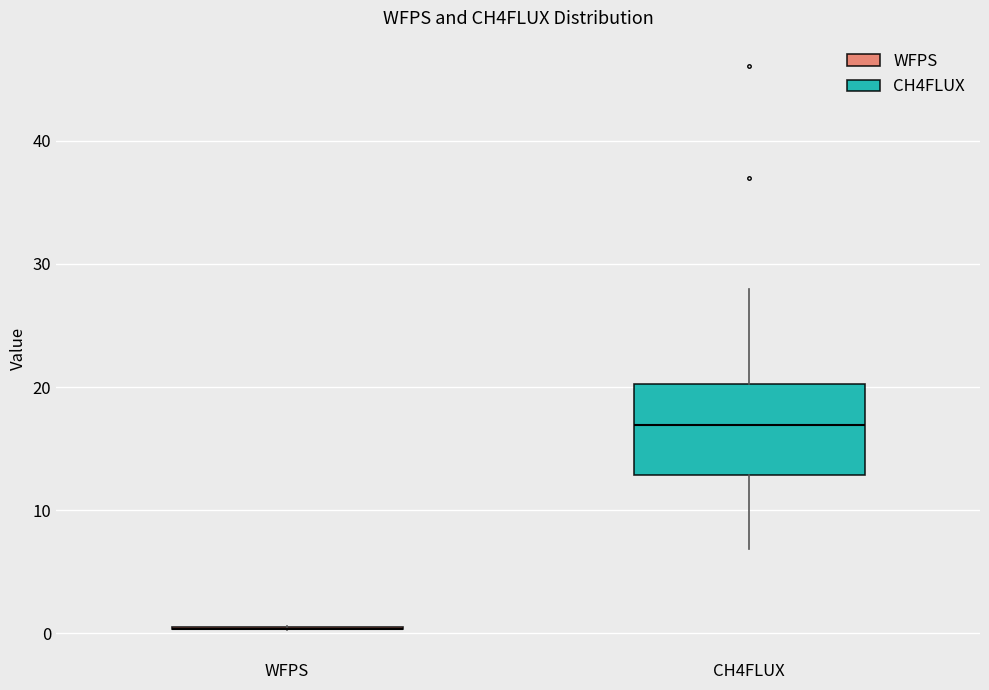

Reading left to right, transcribe this box plot: for each box, give where its median line is, the range the box spans, and where its two whiskers end, as read against the y-axis. The values are not printed on the chart, so give them approximately, as read against the axis.

WFPS: box collapsed to a line at 0, whiskers 0 to 1
CH4FLUX: median 17, box 13 to 20, whiskers 7 to 28